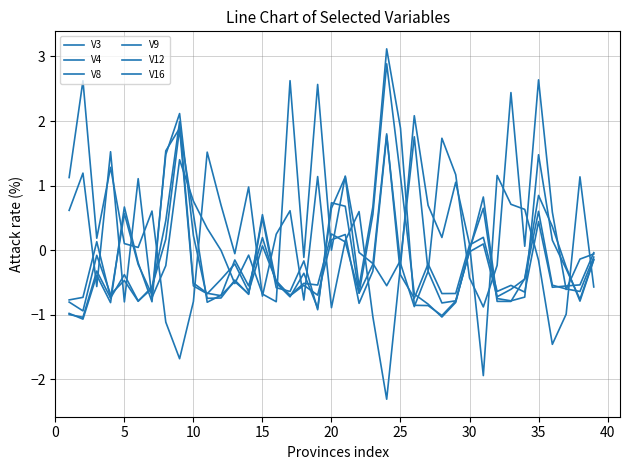

Does the chart display data point markers on the line(s)?

No